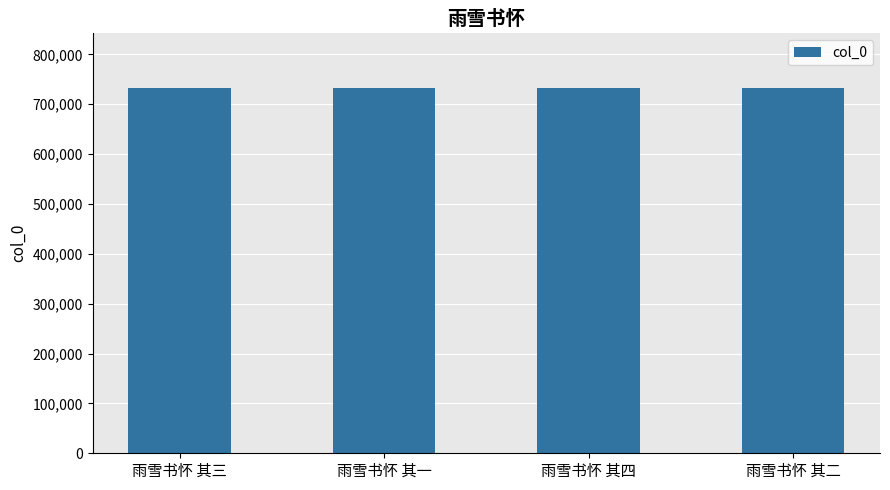

What is the difference between the maximum and minimum values?

3